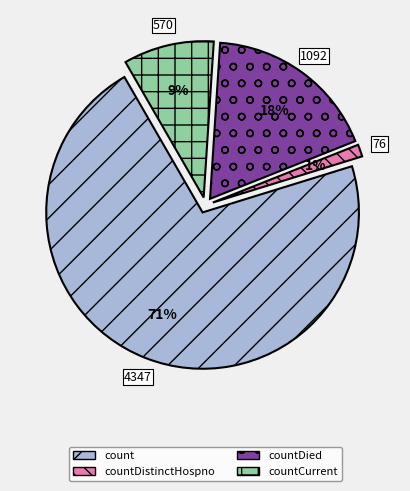

To the nearest percent, what percentage of the pie is count?

71%